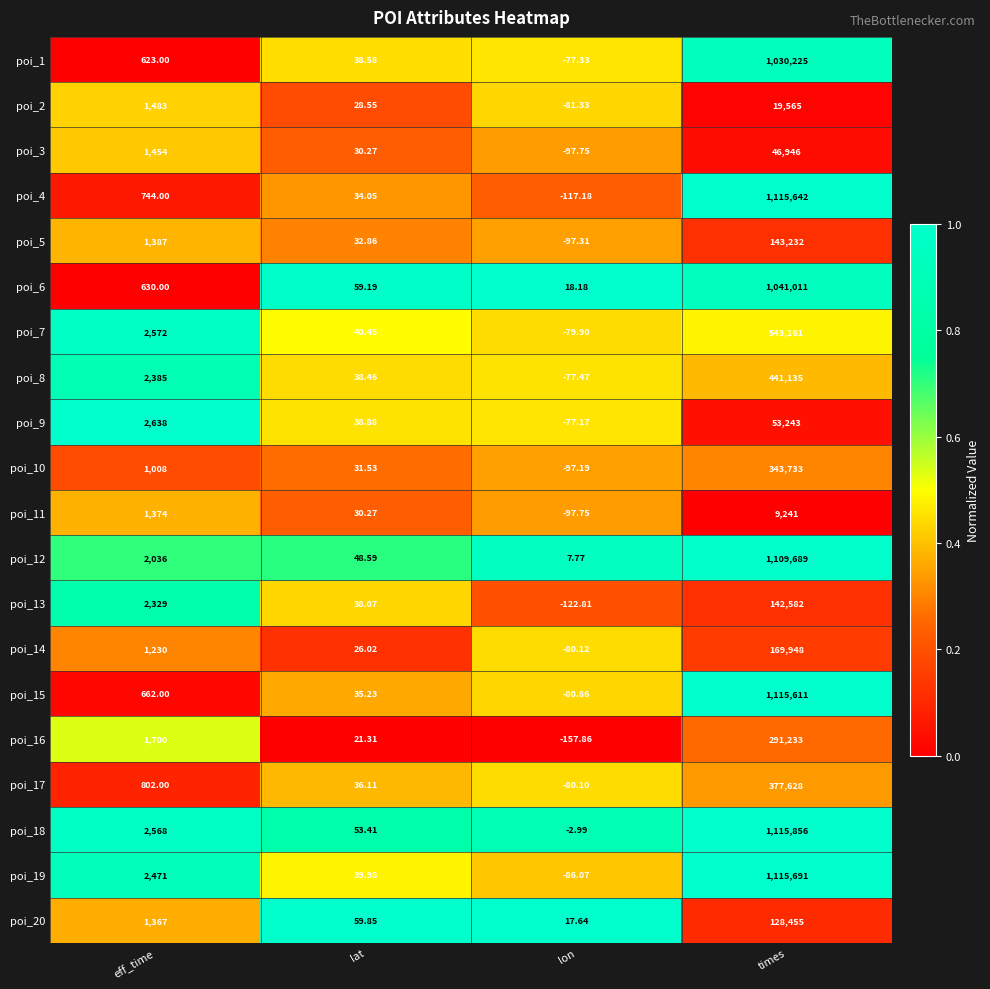

List the labels in order of poi_1 value, largest first.

times, eff_time, lat, lon